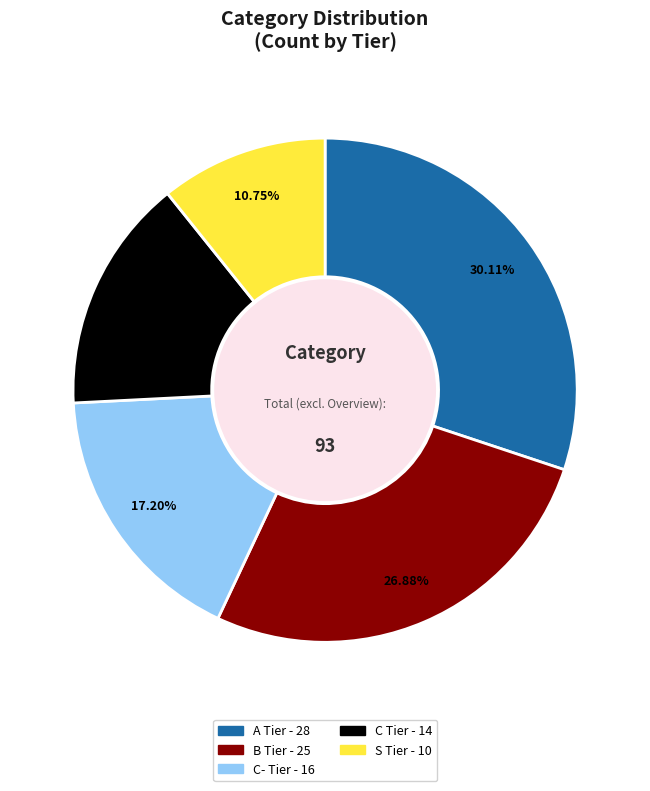

To the nearest percent, what is the difference between the largest and smallest slice percentages?

19%